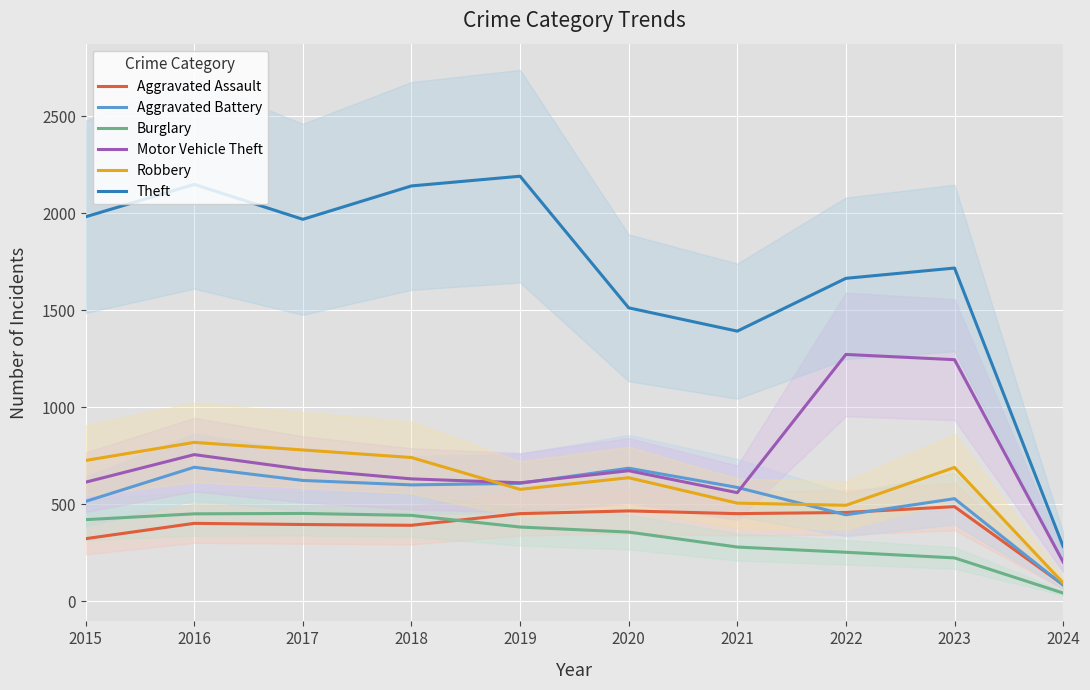

Rank the series at 2019 from lowest to highest value.

Burglary, Aggravated Assault, Robbery, Aggravated Battery, Motor Vehicle Theft, Theft